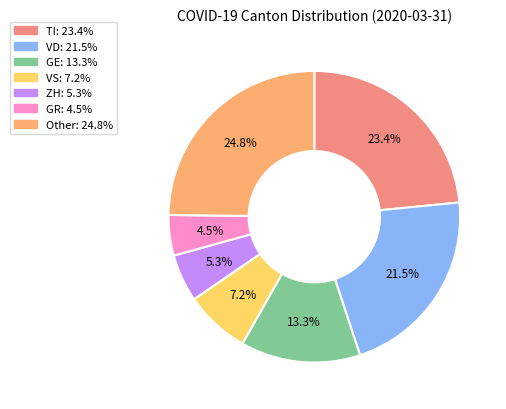

Count the number of slices in the pie.

7